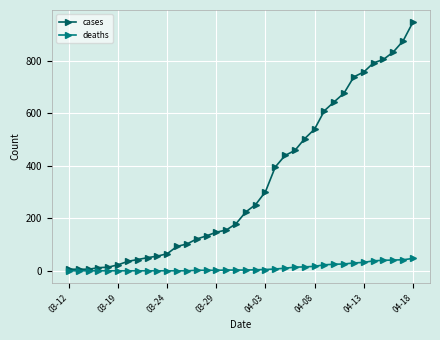

Rank the series by their maximum value, from highest to lowest.

cases, deaths